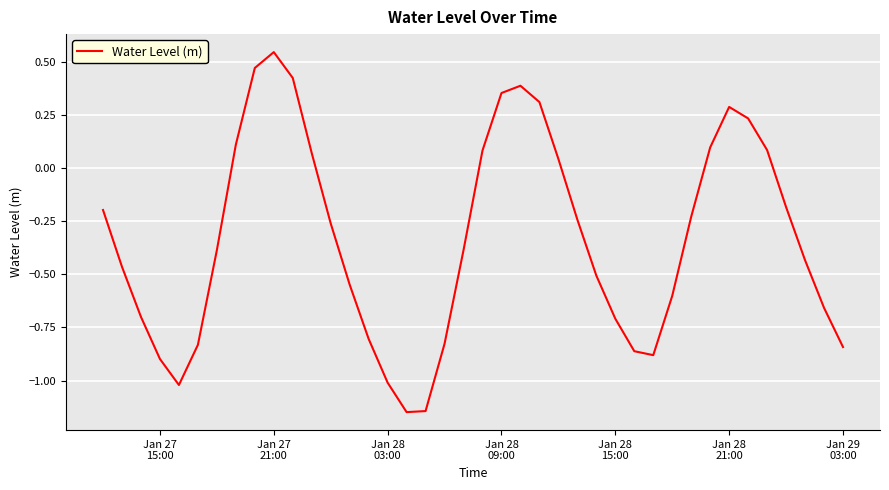

What is the difference between the maximum and minimum values?

1.7